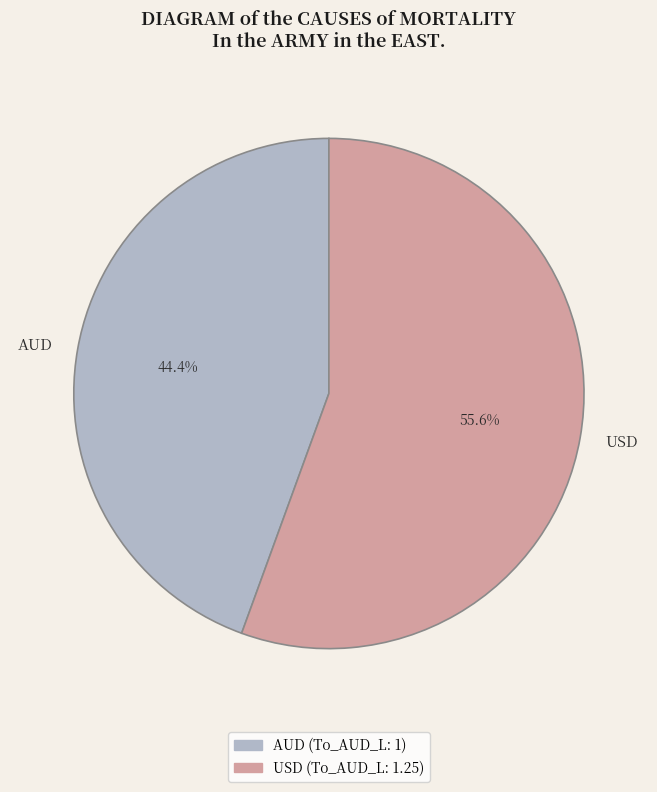

Which category has the smallest portion of the pie?

AUD